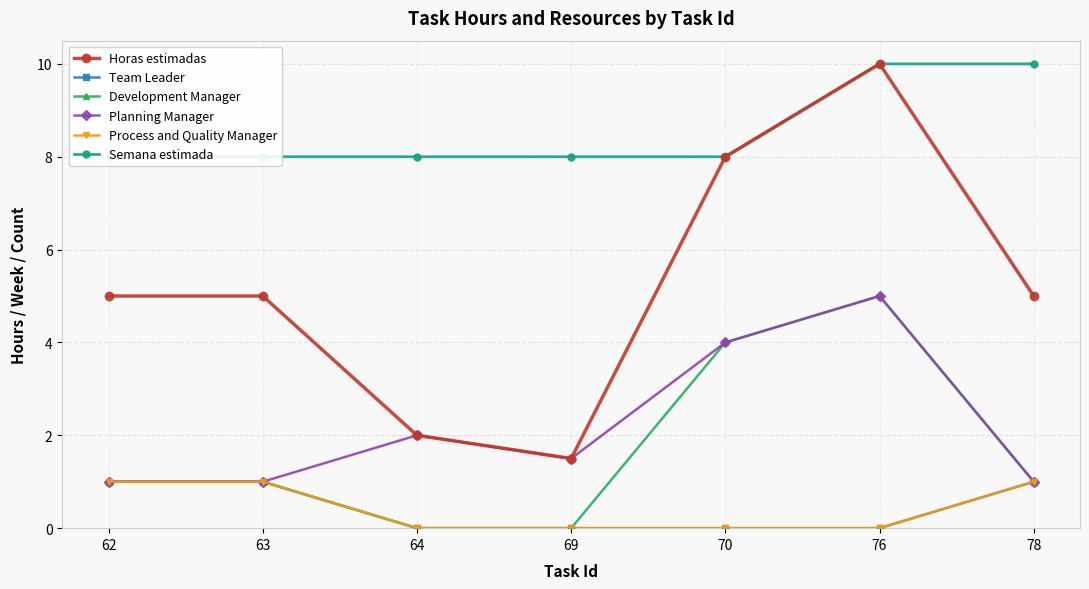

True or false: Semana estimada has more than 0 points higher than both neighbors.

False